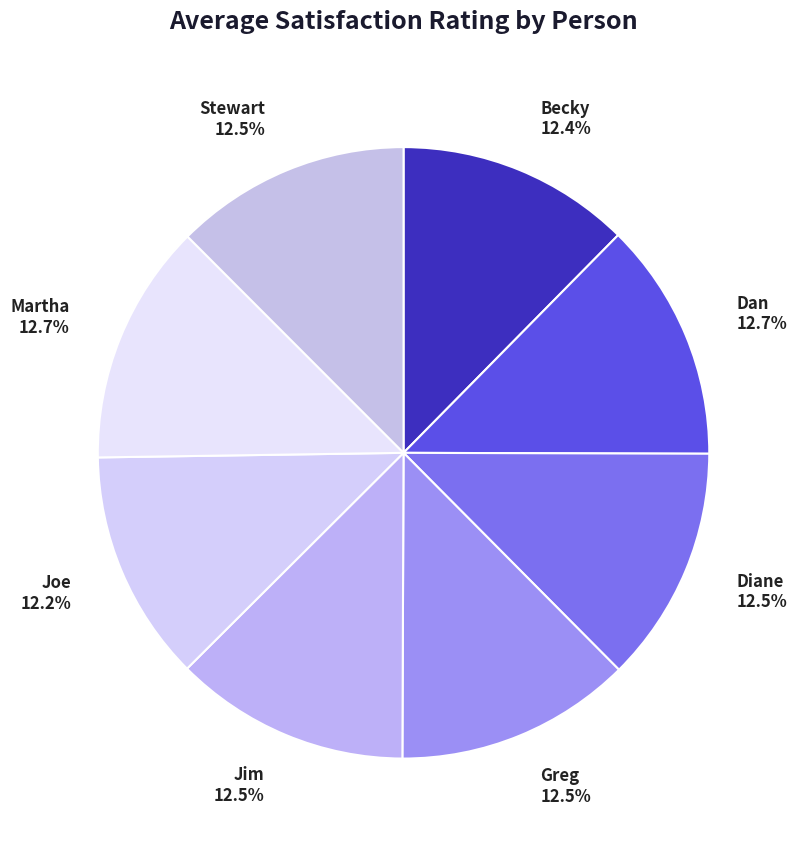

Count the number of slices in the pie.

8